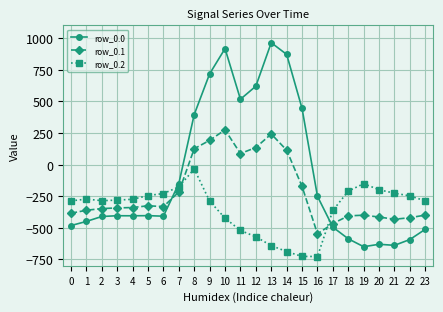

How many negative values does the row_0.0 series have?

16